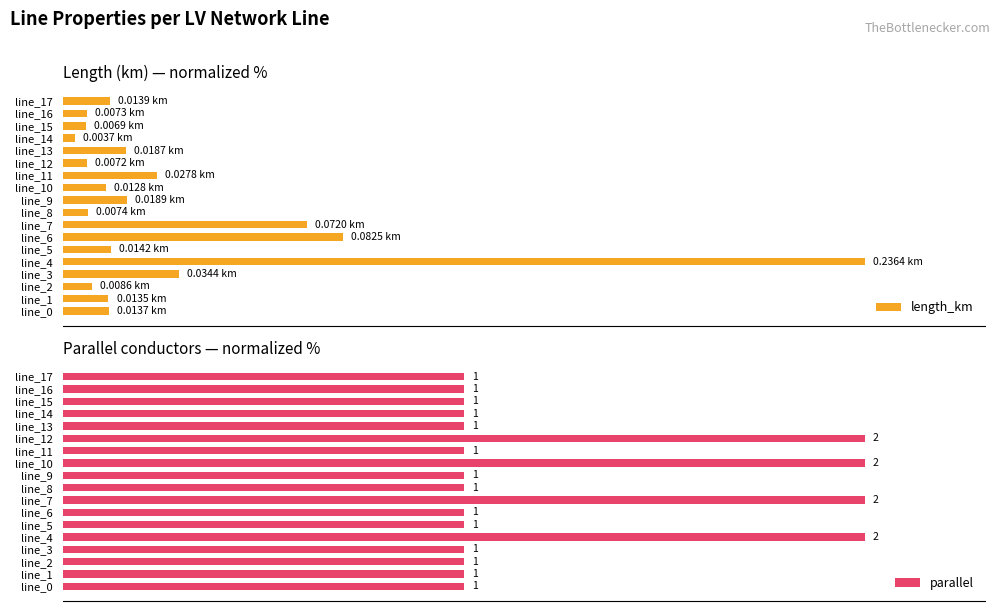

What is the maximum value shown in the chart?

100.0